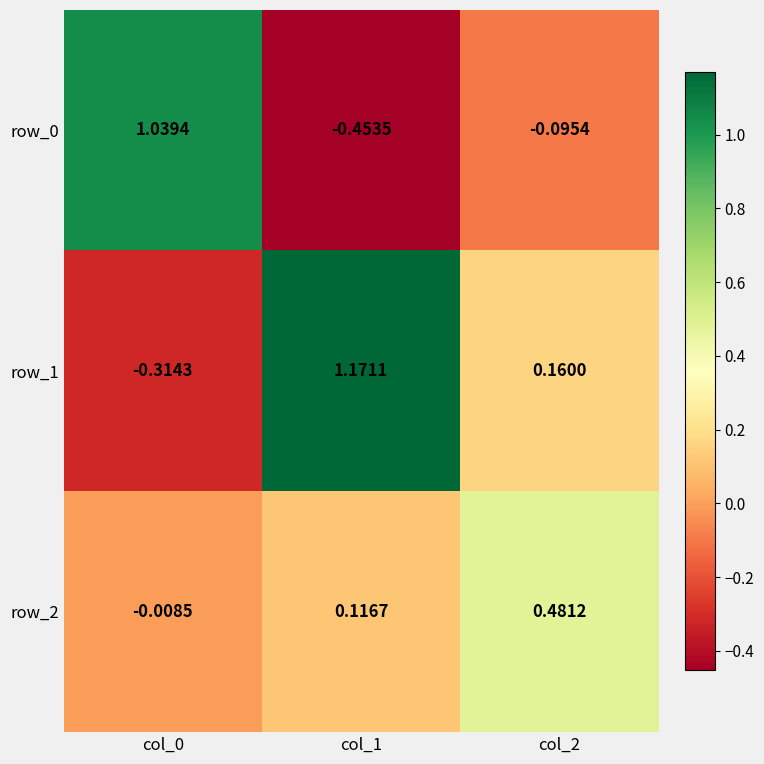

At how many categories does at least one series exceed 0?

3